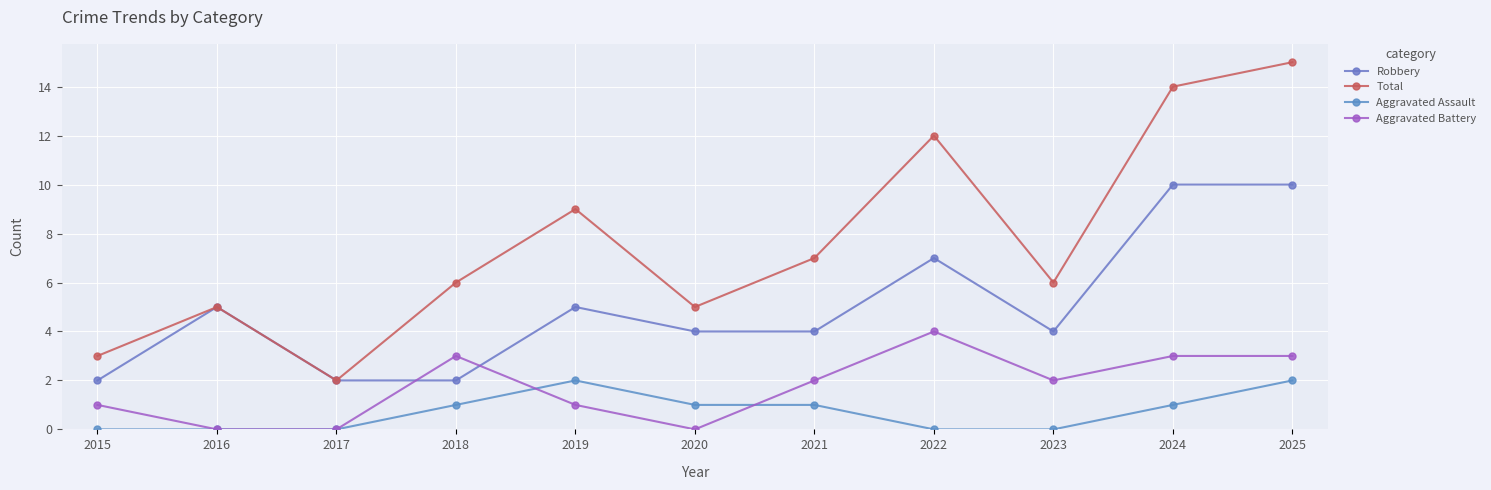

Where does the Aggravated Battery series first go above 2?

2018